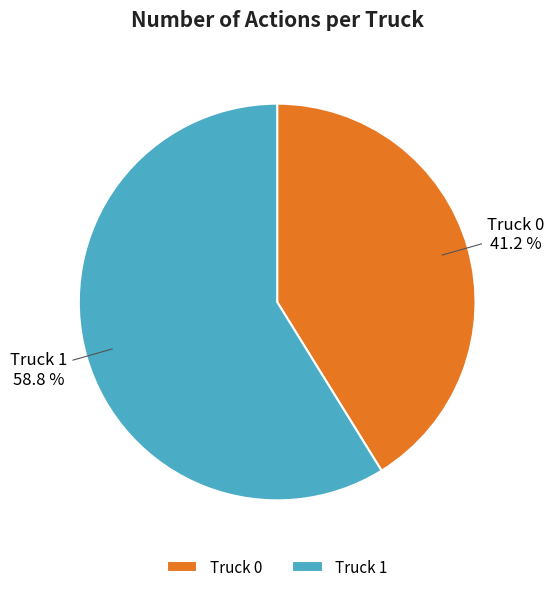

What percentage is NOT represented by Truck 1?

41.2%